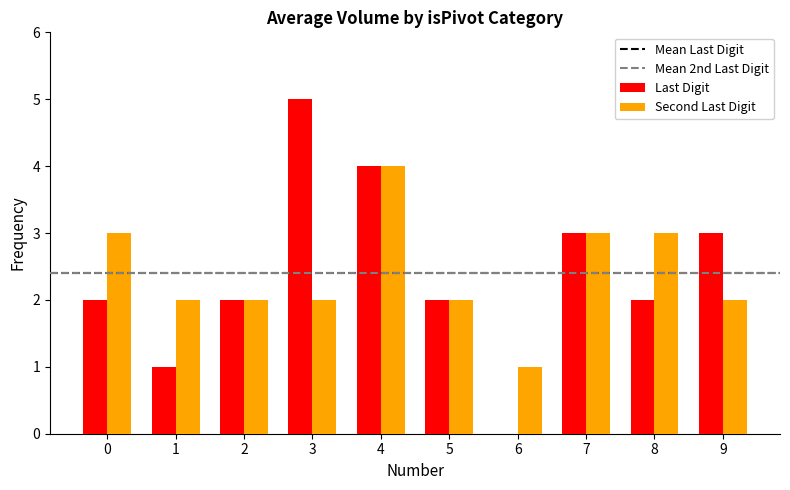

Reading left to right, what are all the values shown in this chart?

Last Digit: 2	1	2	5	4	2	0	3	2	3
Second Last Digit: 3	2	2	2	4	2	1	3	3	2